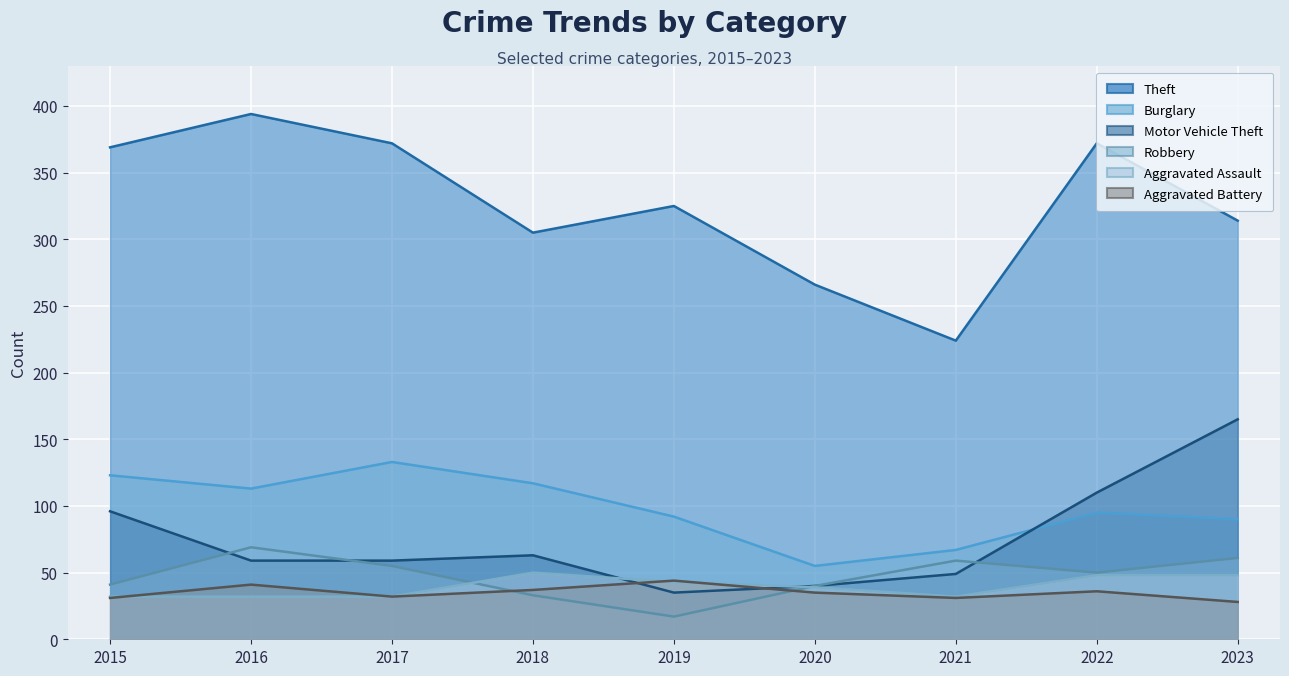

At which category is the sum across all series the highest?

2022